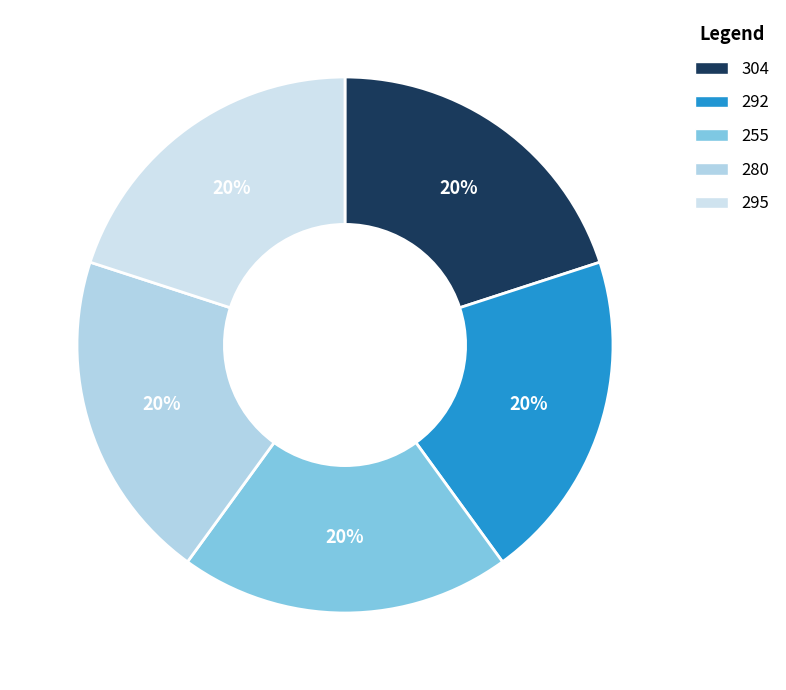

What percentage do 280 and 304 together represent?

40.0%